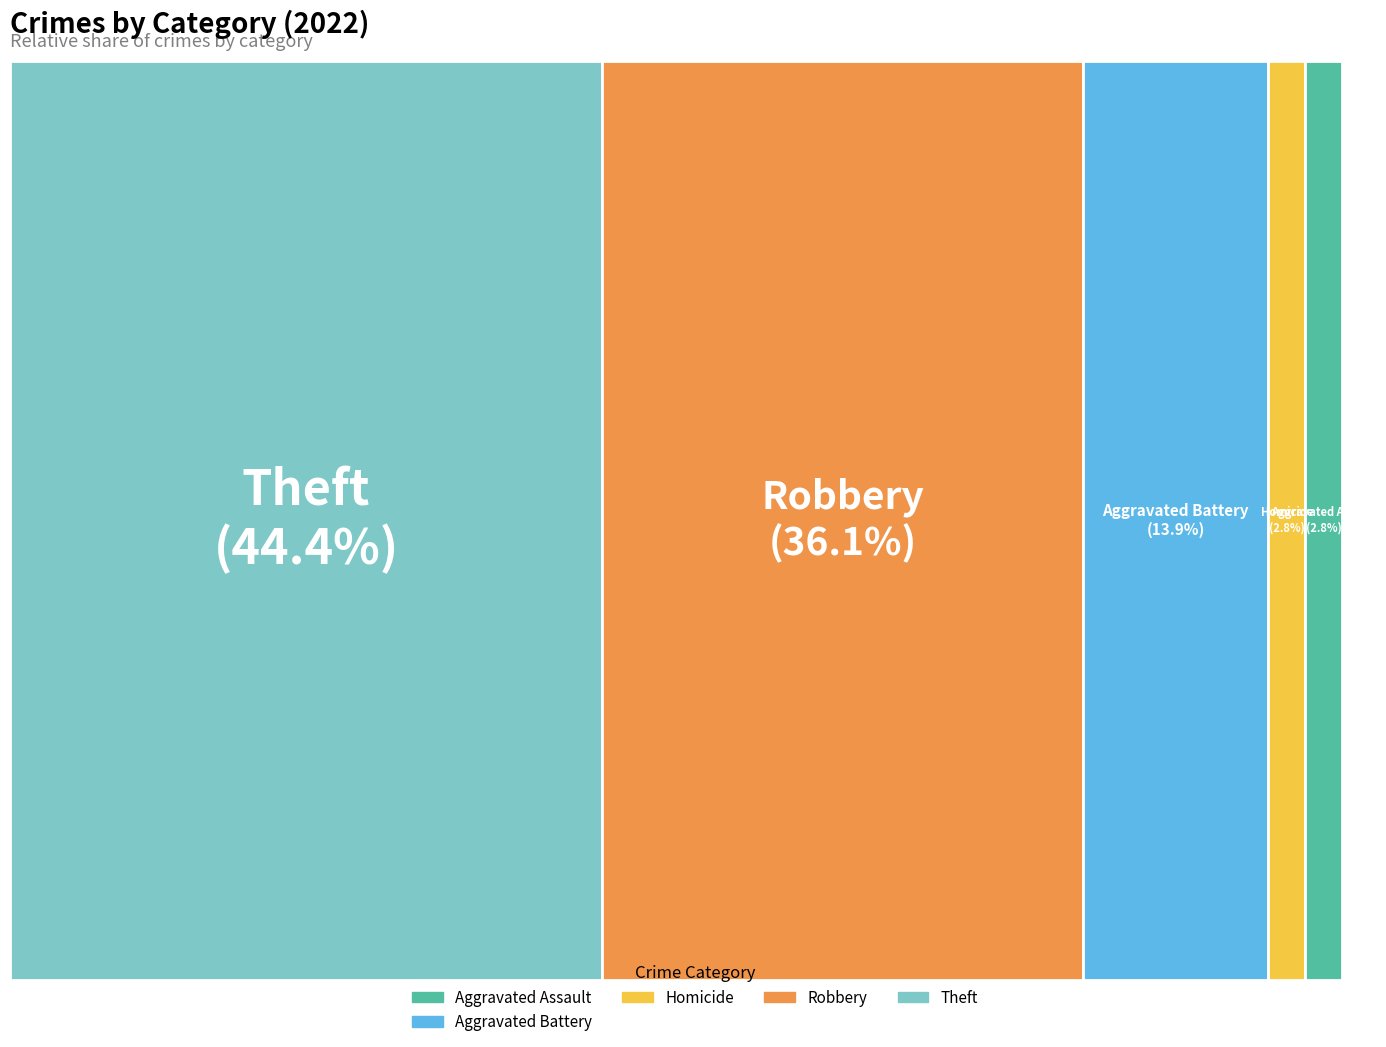

Does Aggravated Assault represent more than half of the total?

No